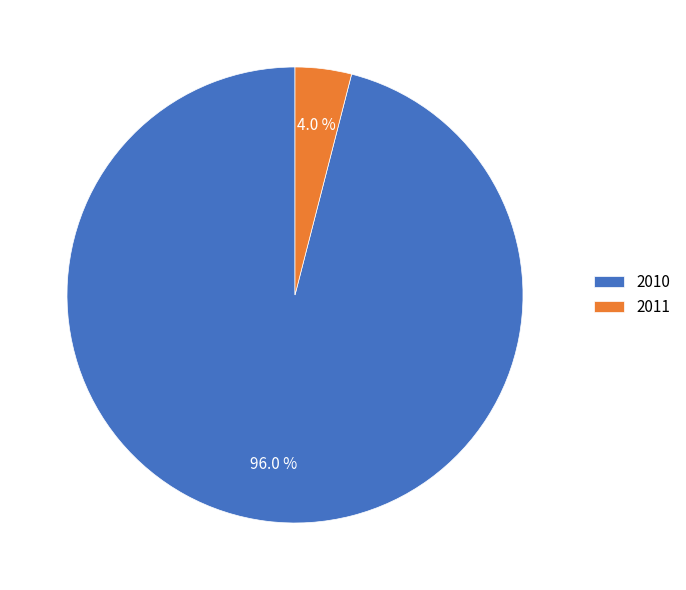

Count the number of slices in the pie.

2